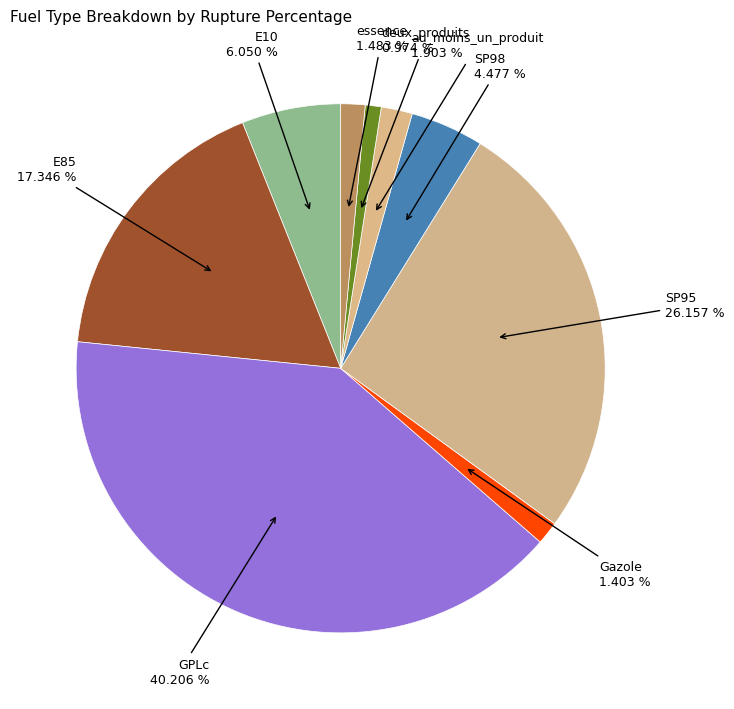

How many slices are in this pie chart?

9